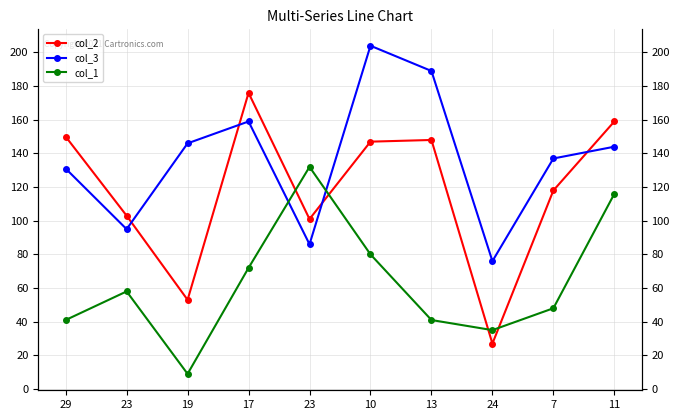

Reading left to right, transcribe all the data shown in this chart.

col_2: 29=150	23=103	19=53	17=176	23=101	10=147	13=148	24=27	7=118	11=159
col_3: 29=131	23=95	19=146	17=159	23=86	10=204	13=189	24=76	7=137	11=144
col_1: 29=41	23=58	19=9	17=72	23=132	10=80	13=41	24=35	7=48	11=116